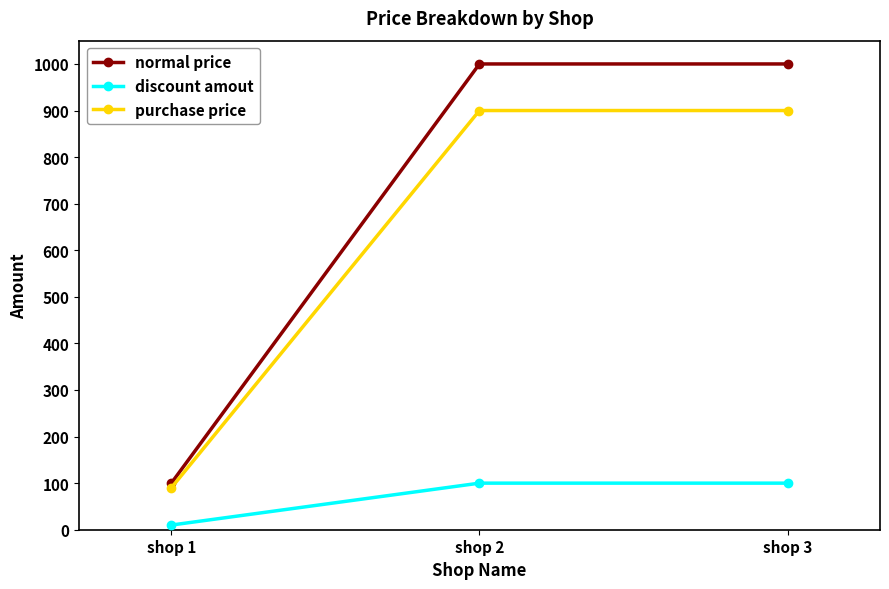

Which series has the largest total across all categories?

normal price